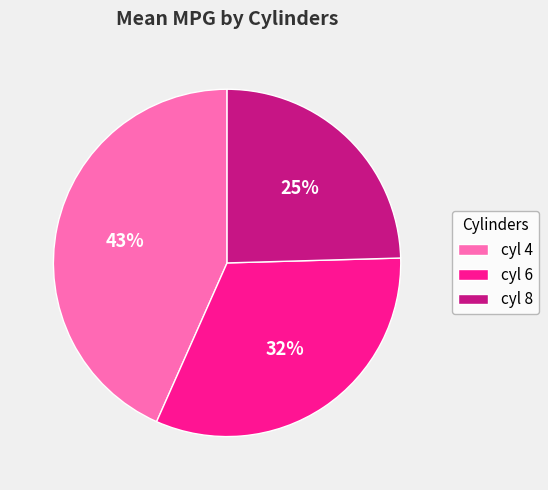

How many slices are in this pie chart?

3